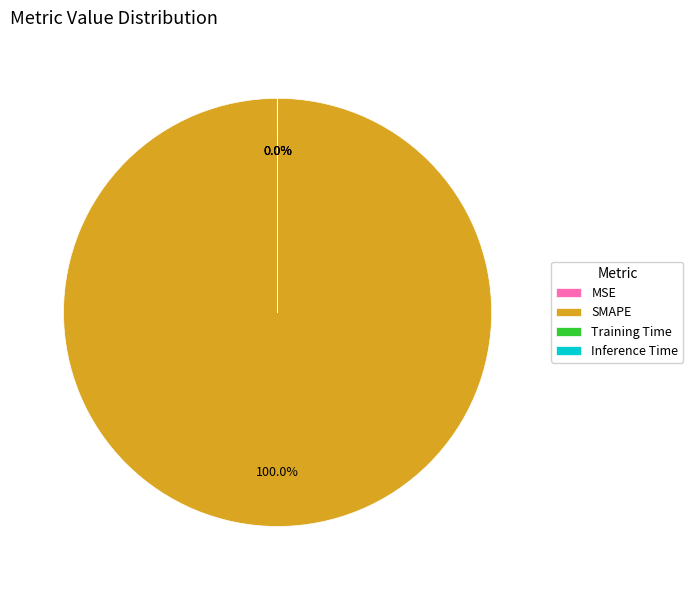

Which slice is the largest?

SMAPE